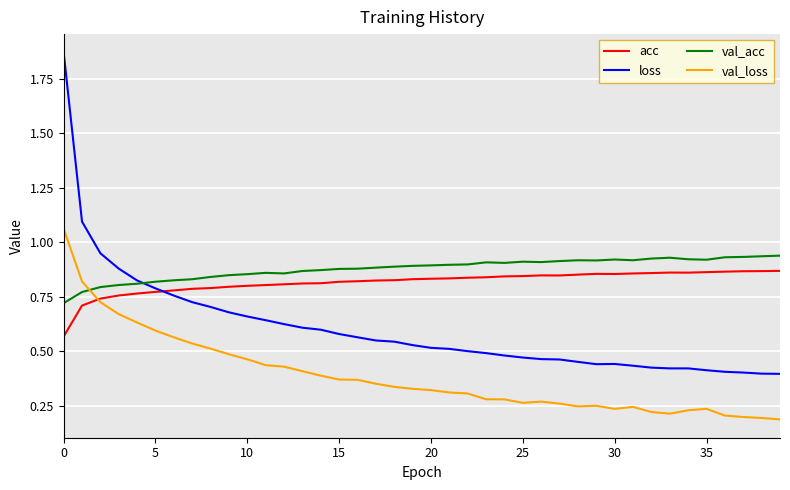

How many val_acc values are between 0 and 1?

40